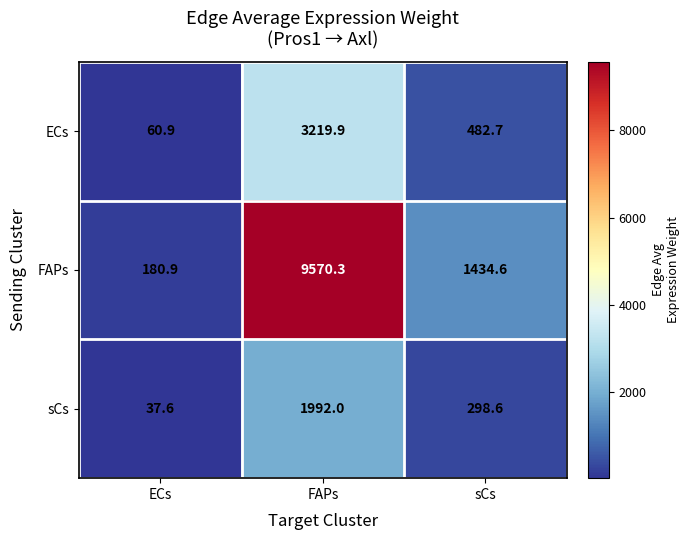

At which label does ECs first exceed 482?

FAPs